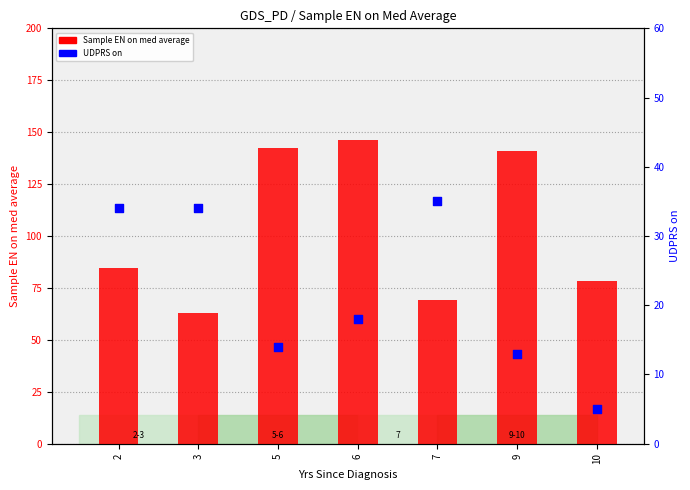

Which series reaches the minimum Y coordinate?

UDPRS on